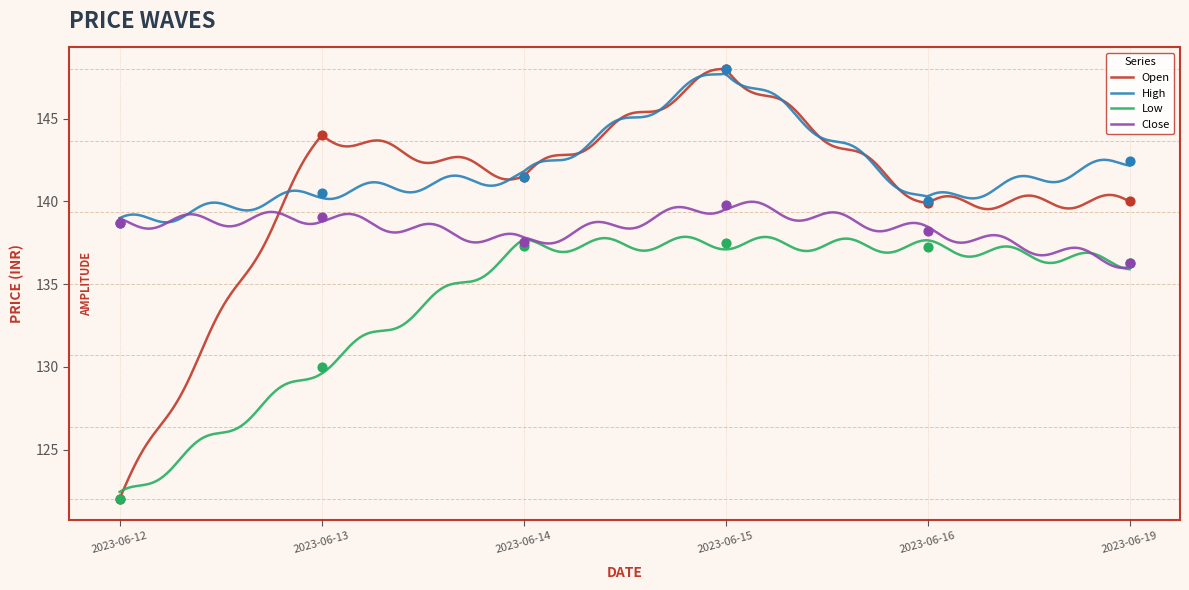

At which category is the sum across all series the highest?

2023-06-15